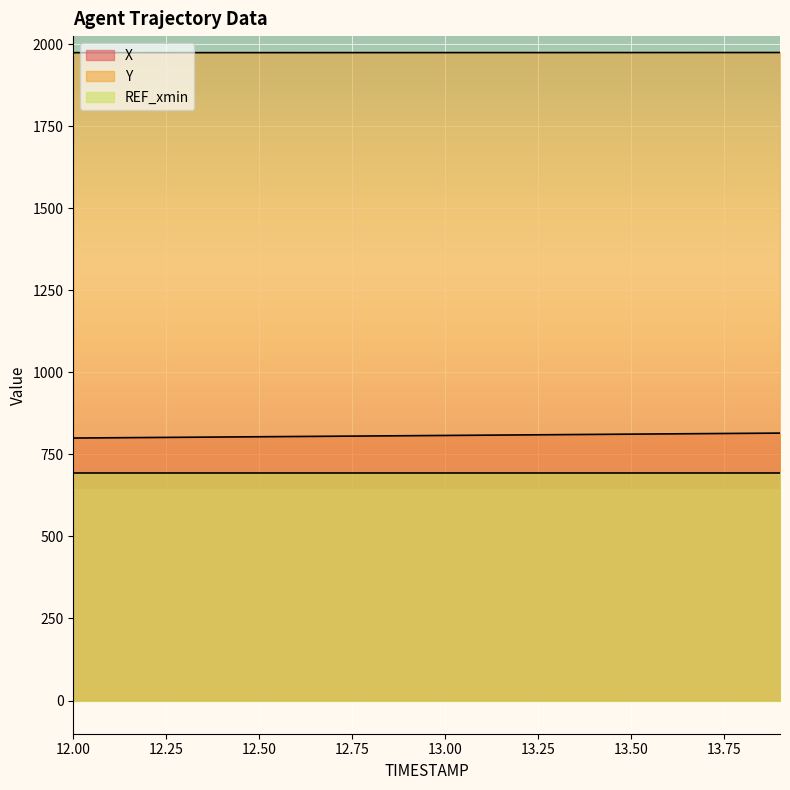

What is the lowest value of the X series?

800.2